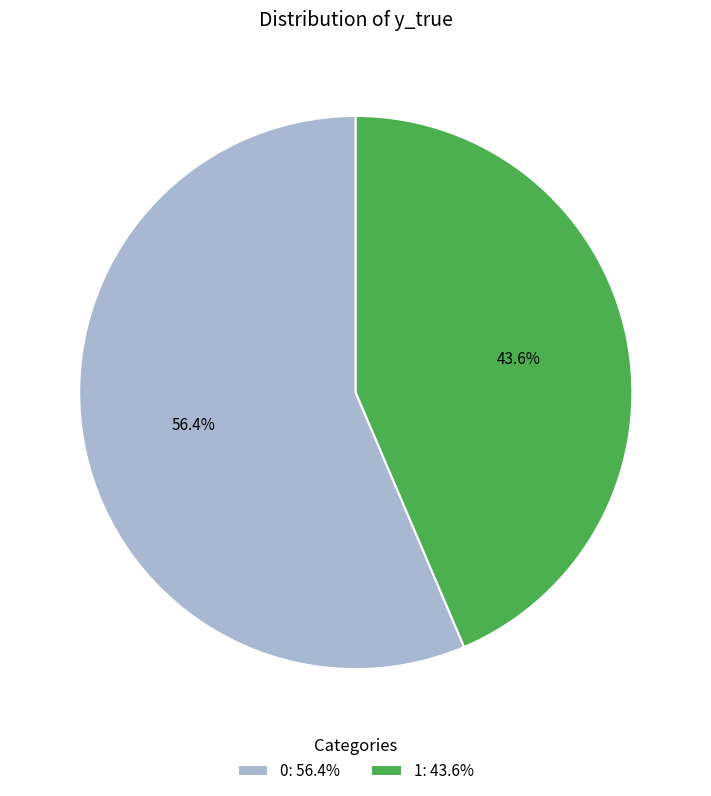

What percentage is NOT represented by 0?

43.6%